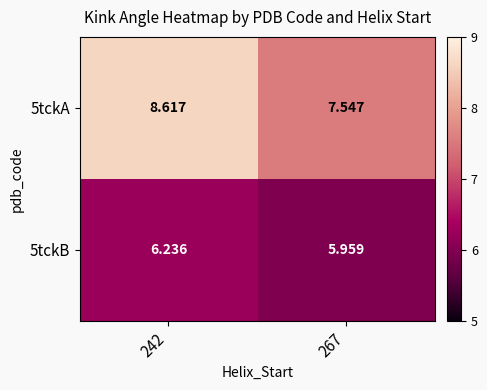

Is the value of 5tckA at 242 greater than the value of 5tckB at 242?

Yes